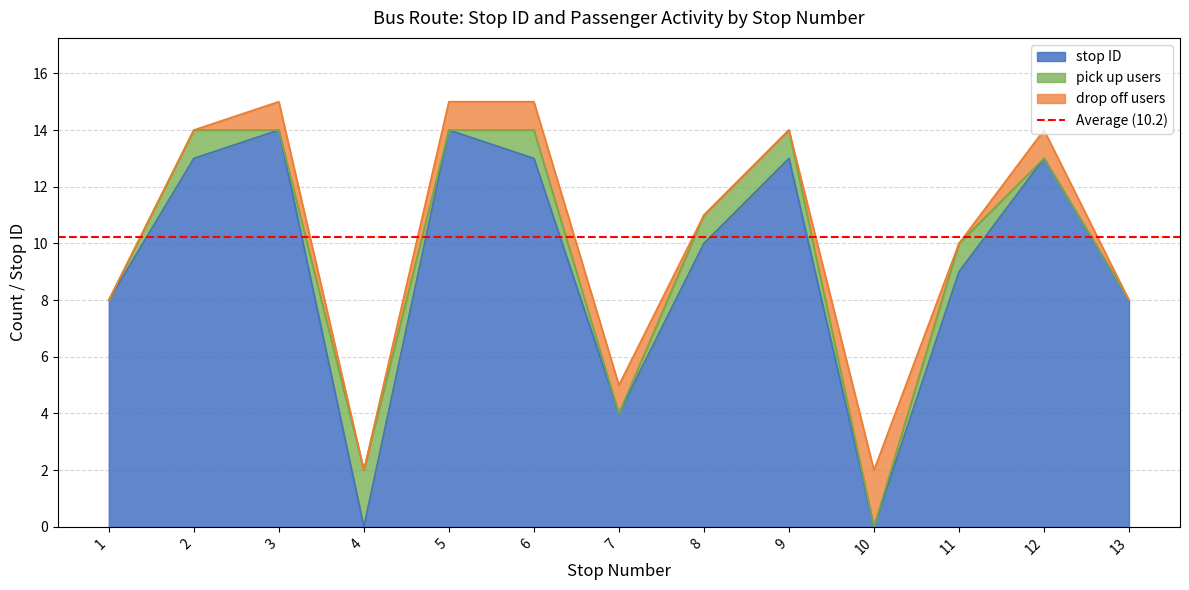

How many times do stop ID and pick up count cross each other?

2